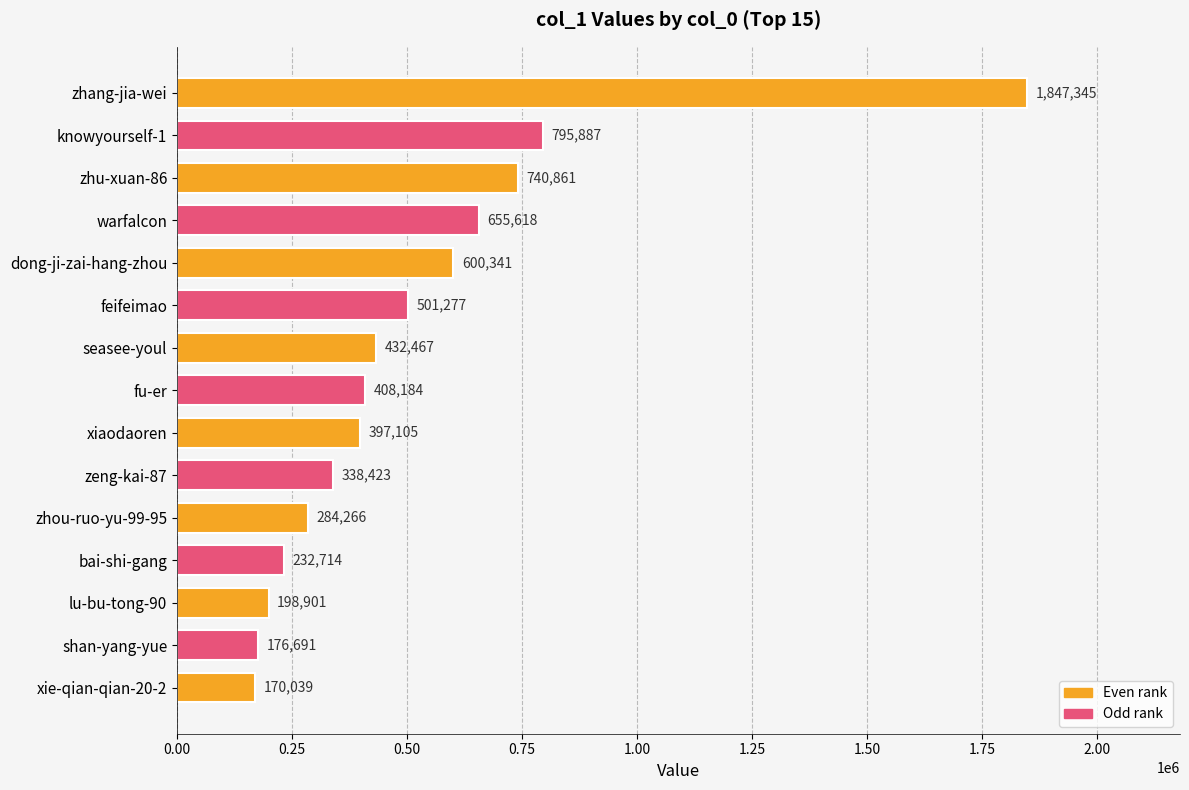

True or false: the data shows 487132 at zhou-ruo-yu-99-95.

False